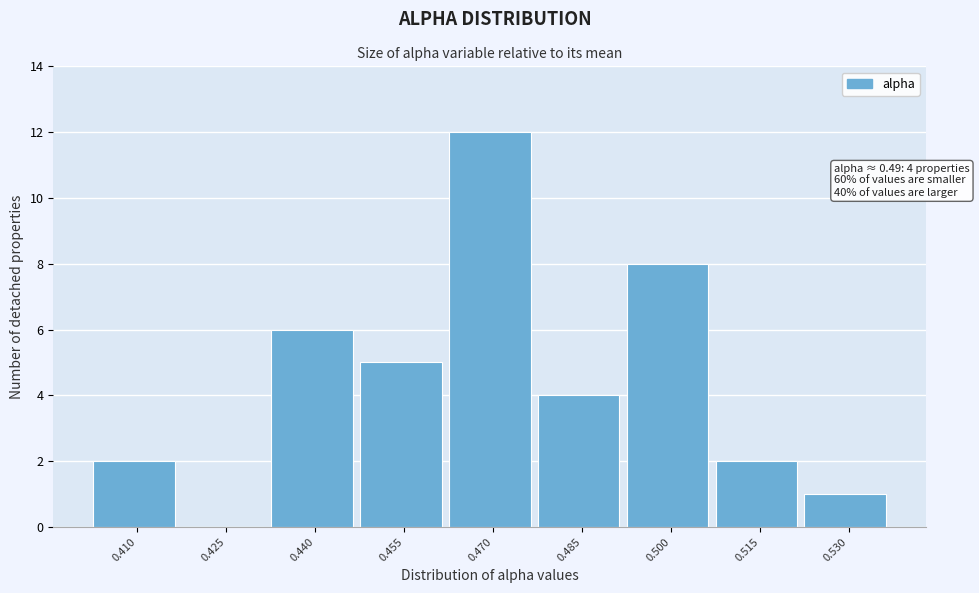

Reading left to right, extract all data points from this chart.

0.410=2	0.425=0	0.440=6	0.455=5	0.470=12	0.485=4	0.500=8	0.515=2	0.530=1